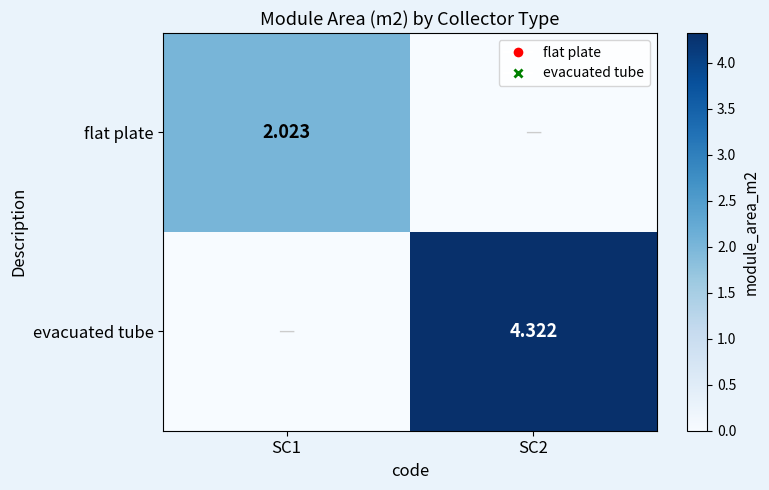

Is the value of evacuated tube at SC2 greater than the value of flat plate at SC1?

Yes